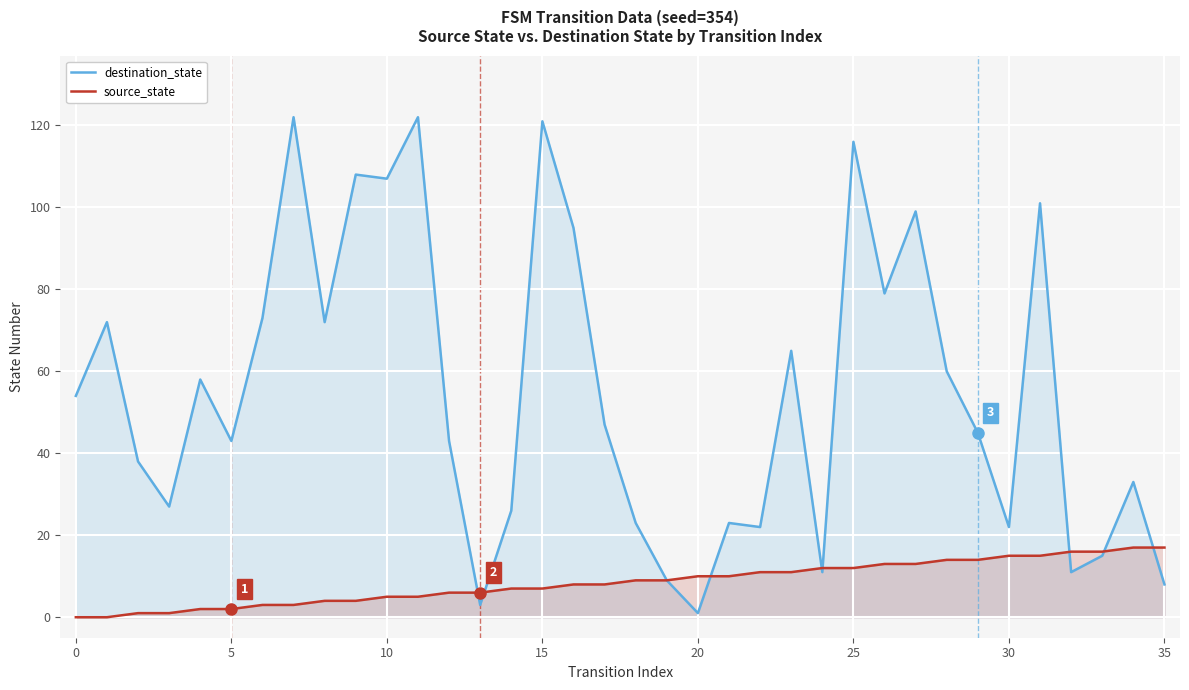

Which series has the largest range (max minus min)?

destination_state